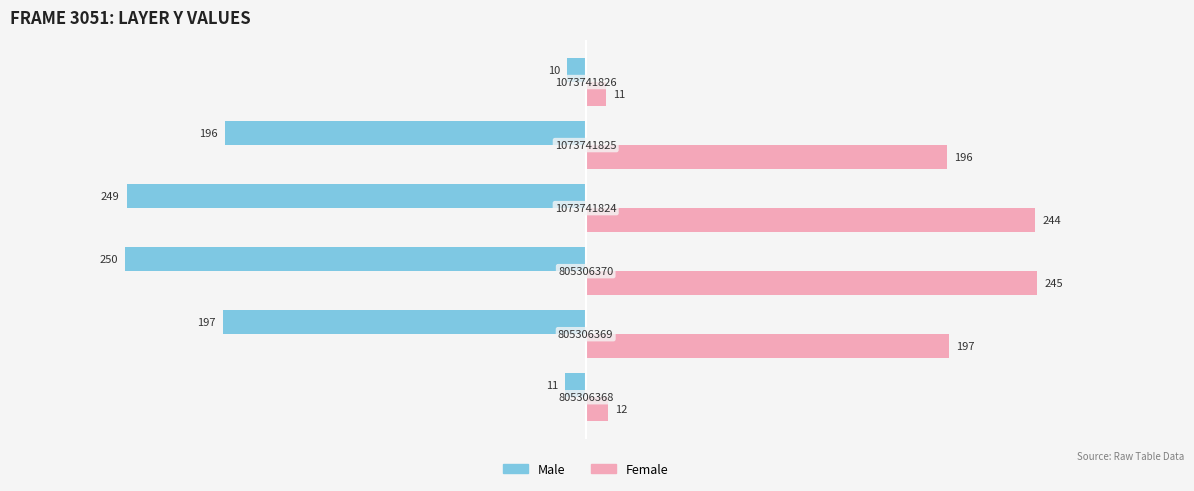

What is the difference between the second highest and second lowest values in the Female series?

232